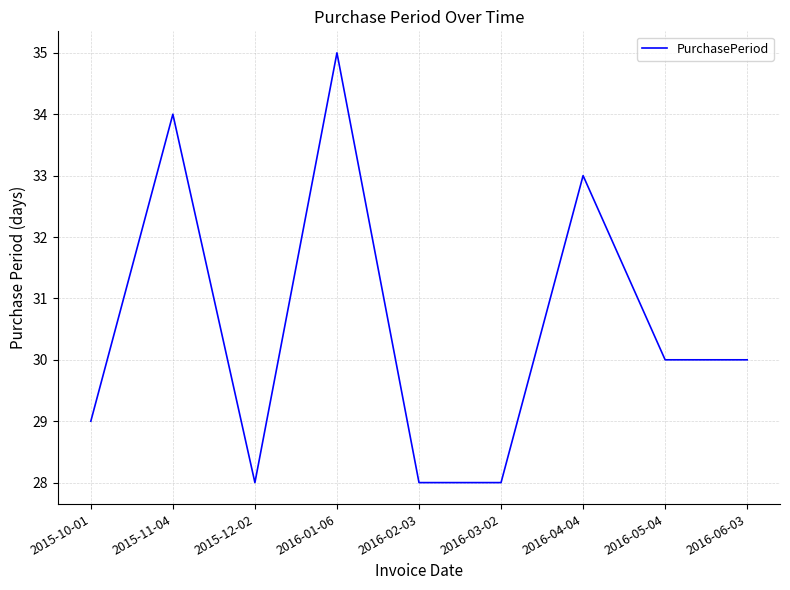

What position from the left is 2016-03-02?

6